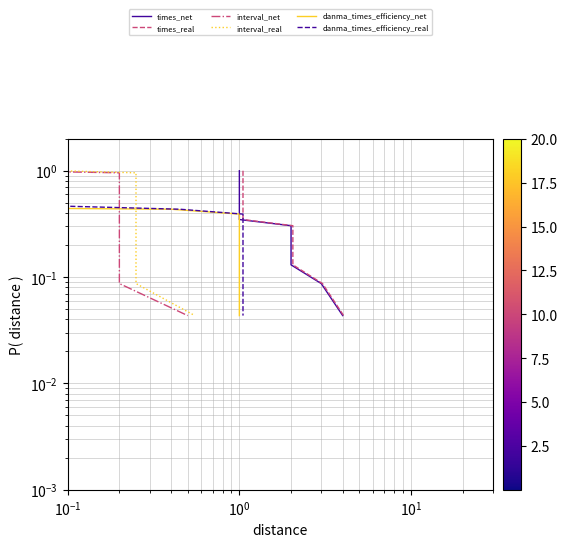

True or false: interval_net has more than 0 points higher than both neighbors.

False